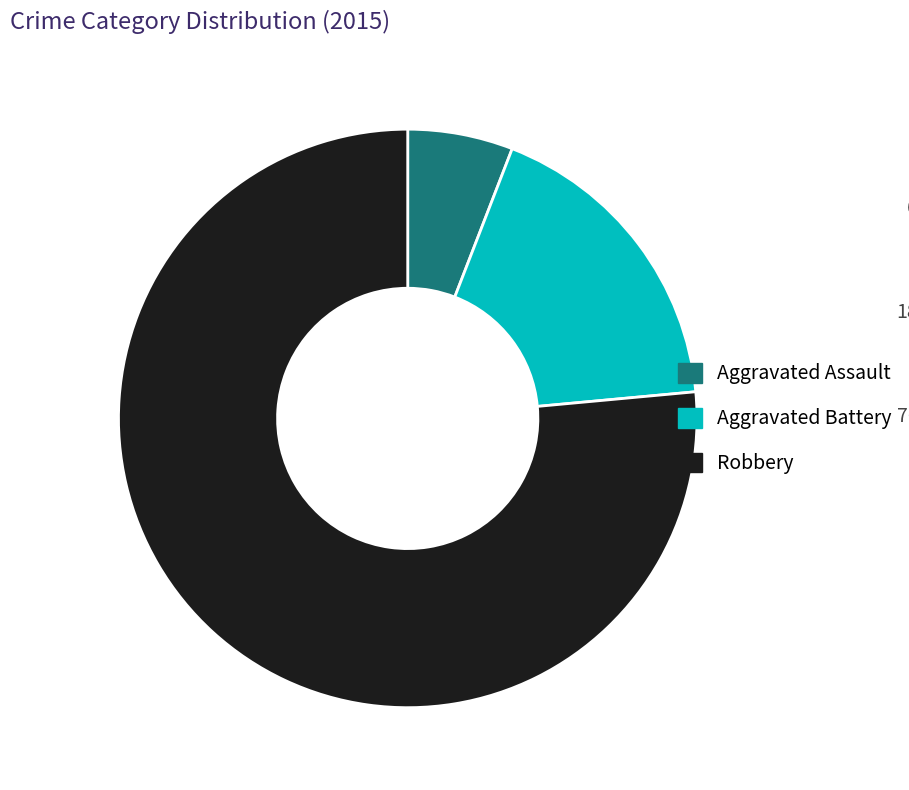

Is there any slice that represents more than half of the pie?

Yes